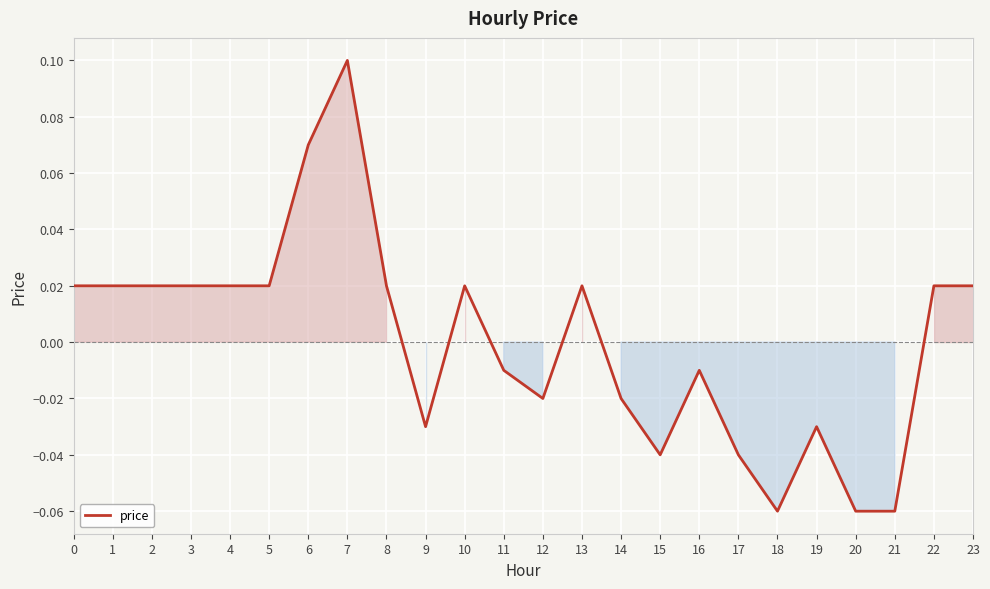

Which category has the highest value across all series?

7